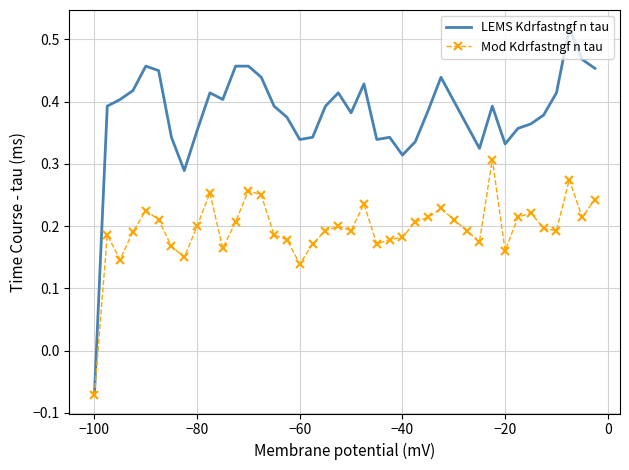

Which series has the widest spread of values?

LEMS Kdrfastngf n tau